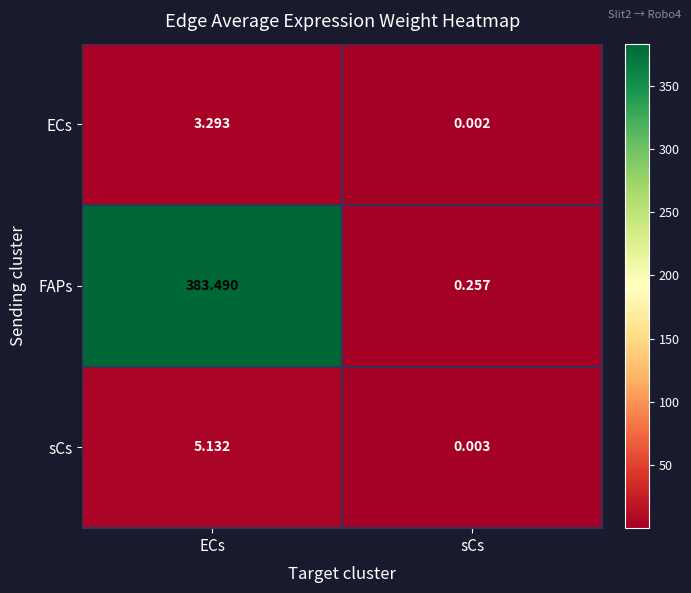

Is the value of sCs at ECs greater than the value of ECs at ECs?

Yes